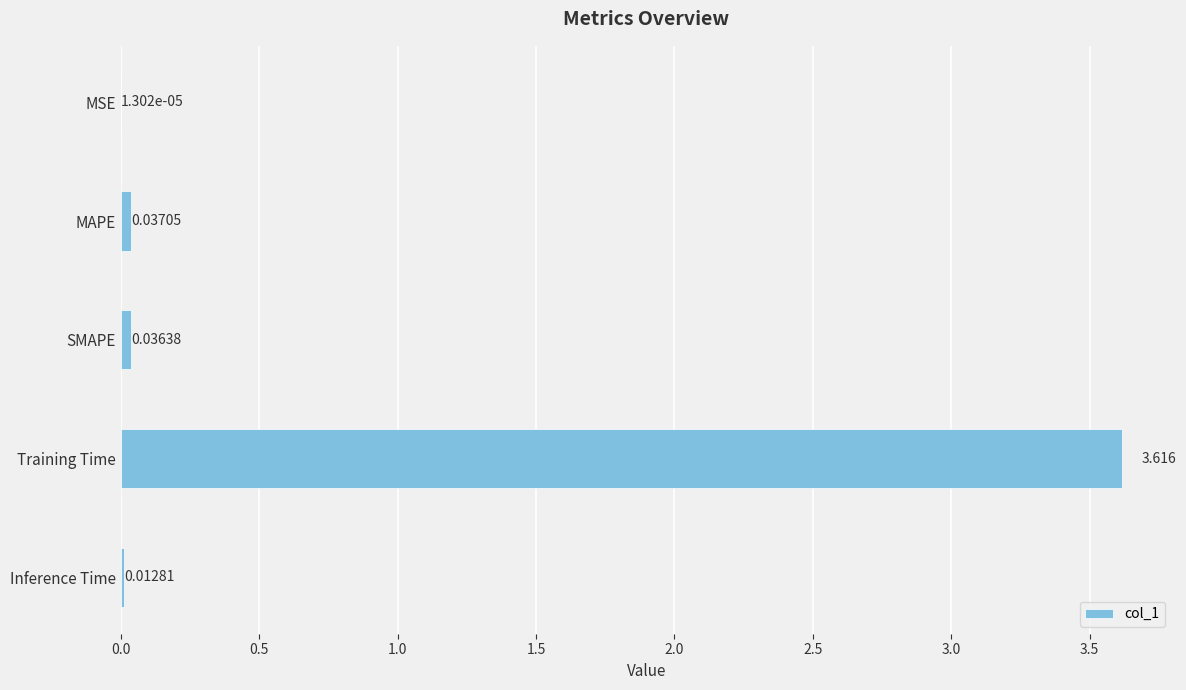

At which label is the value closest to 1?

MAPE